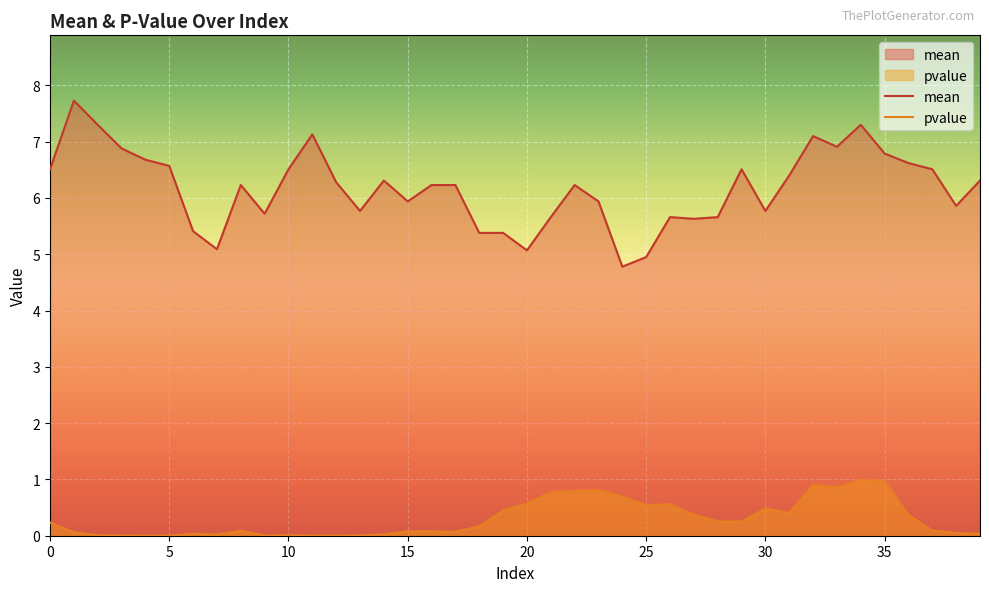

True or false: mean has a value of 6.5 at 10.

True